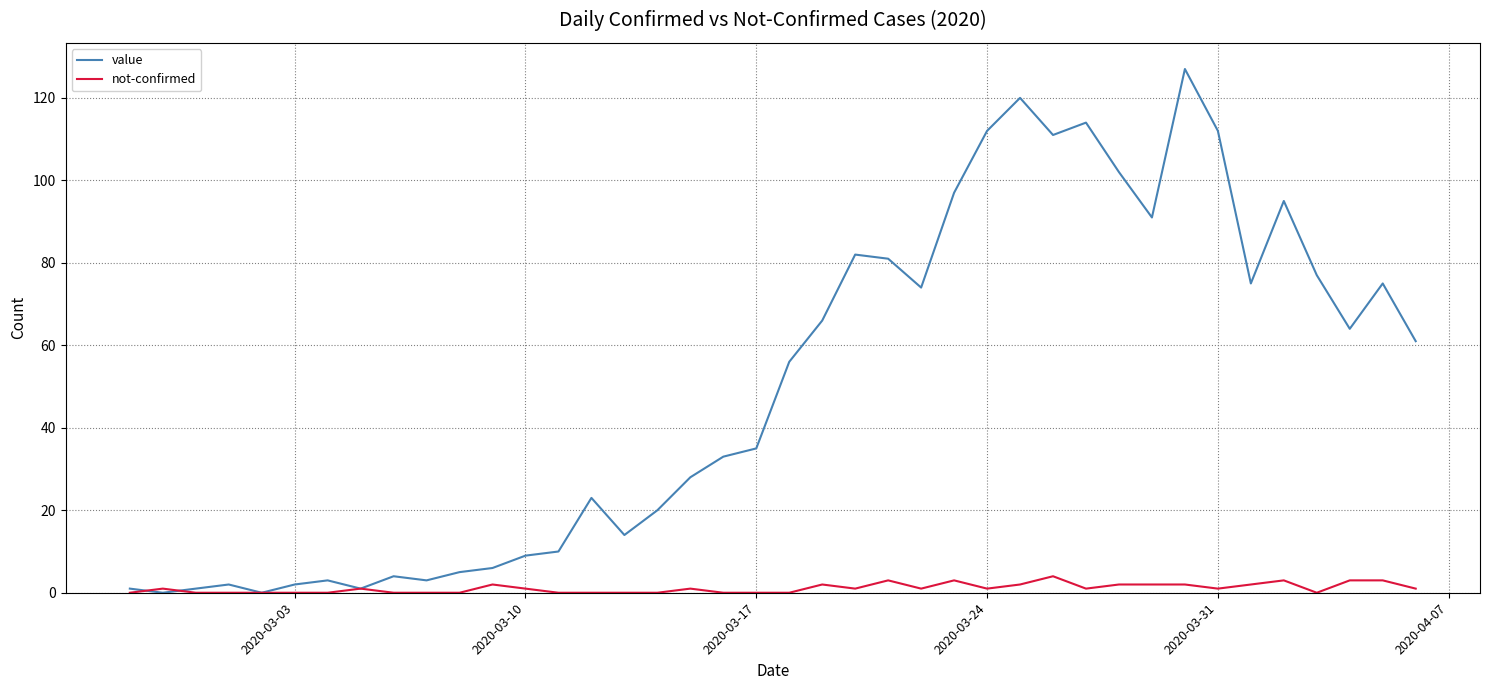

Which series has the largest total across all categories?

value